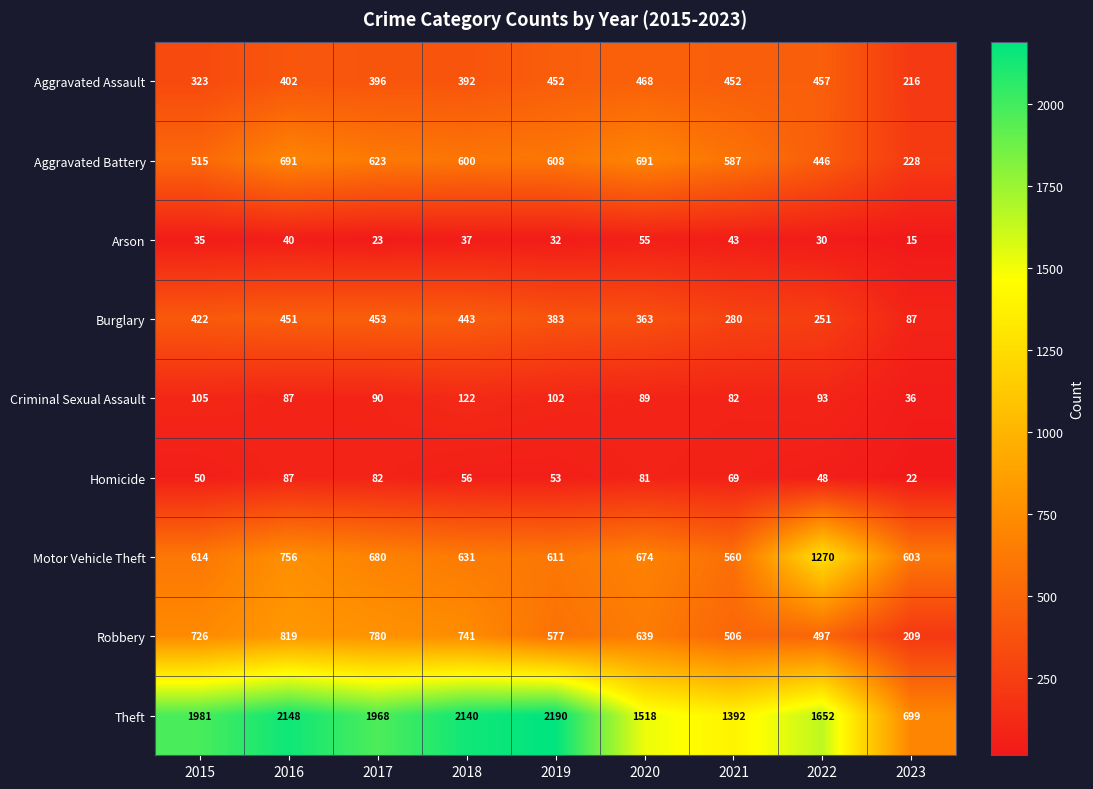

How many series are shown in this chart?

9